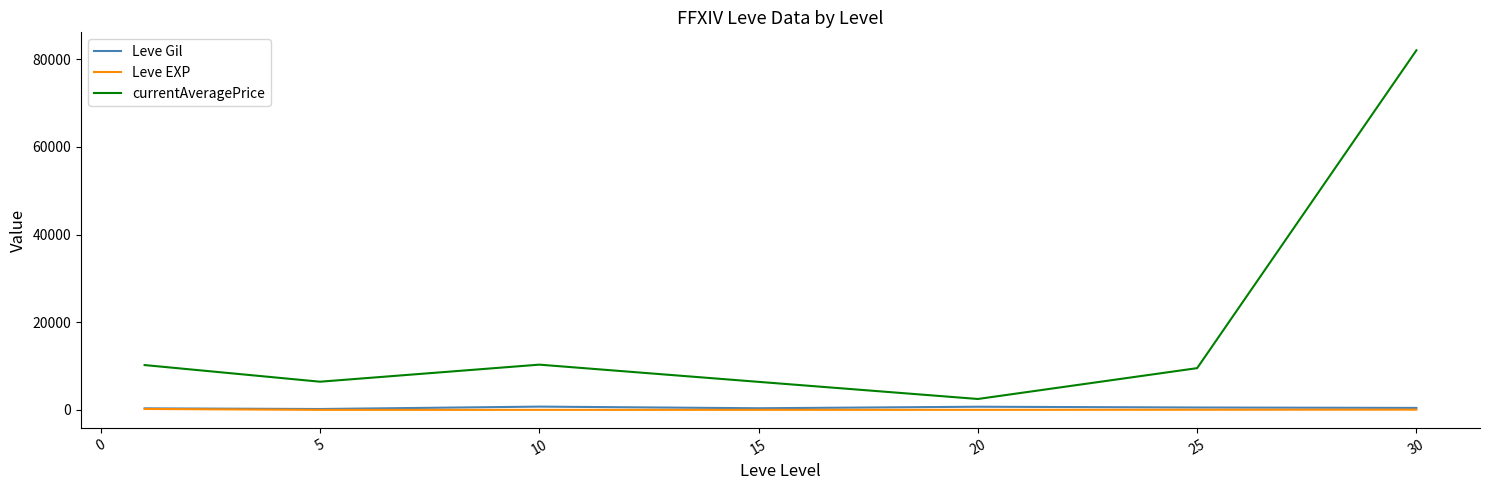

Which series has the largest total across all categories?

currentAveragePrice